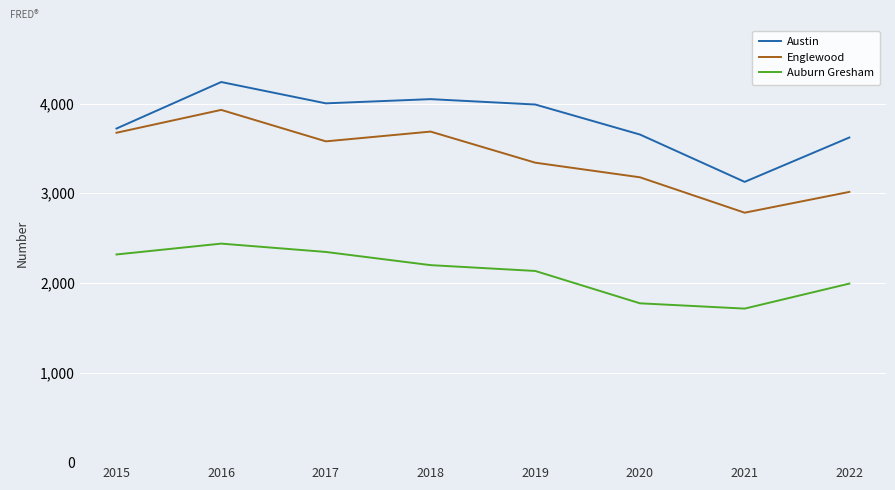

At which category does Austin reach its first local peak?

2016